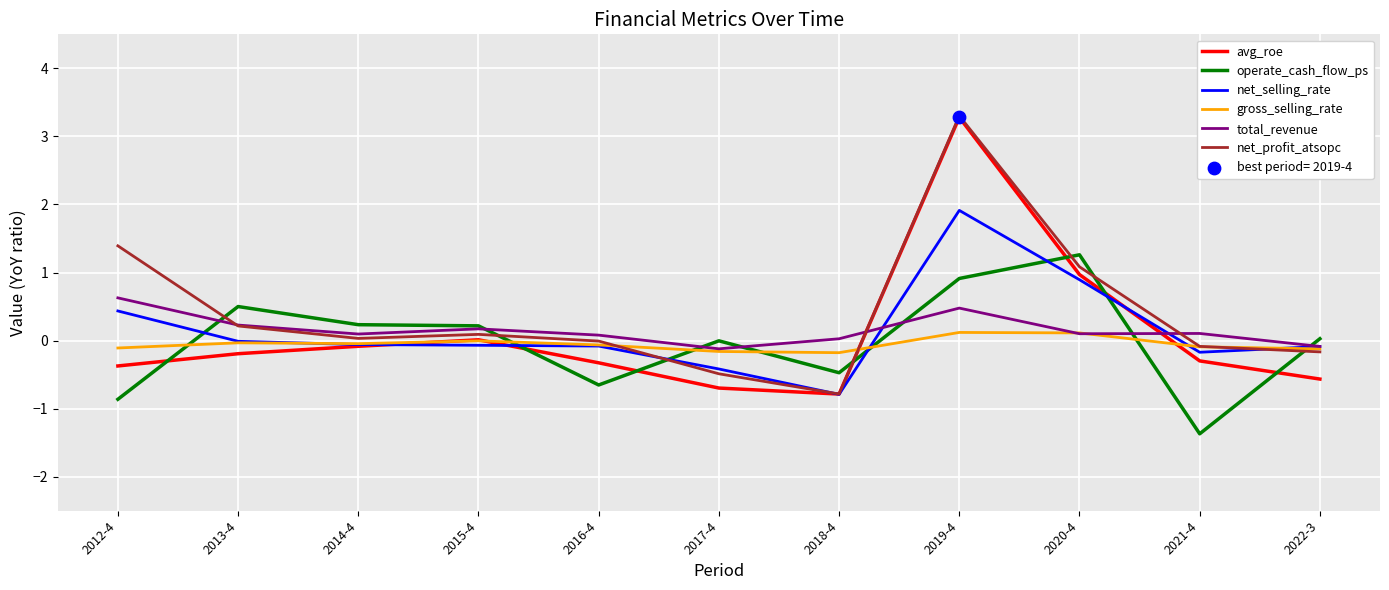

Which series has the largest total across all categories?

net_profit_atsopc